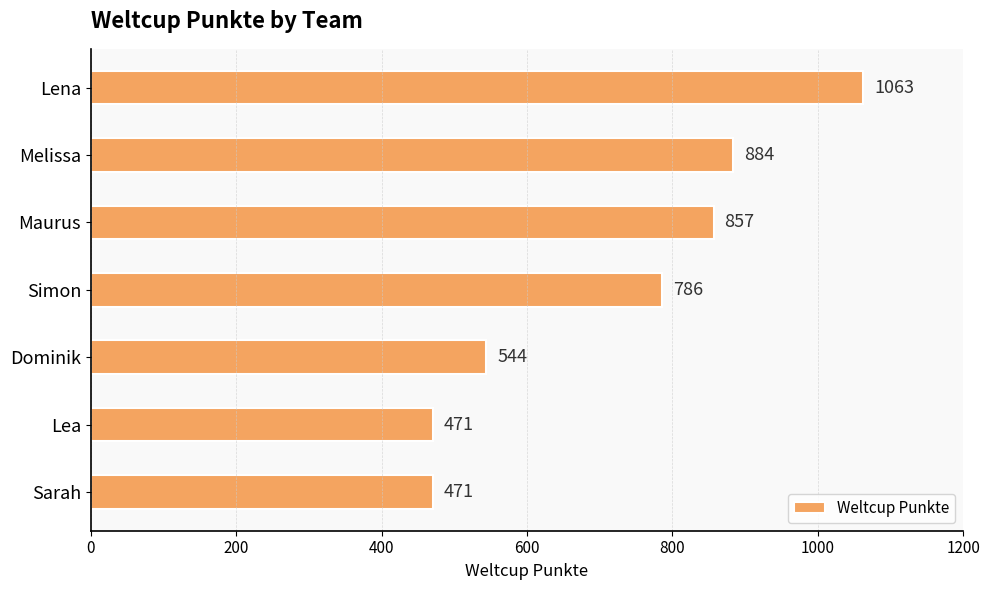

What is the change in value from Simon to Dominik?

-242